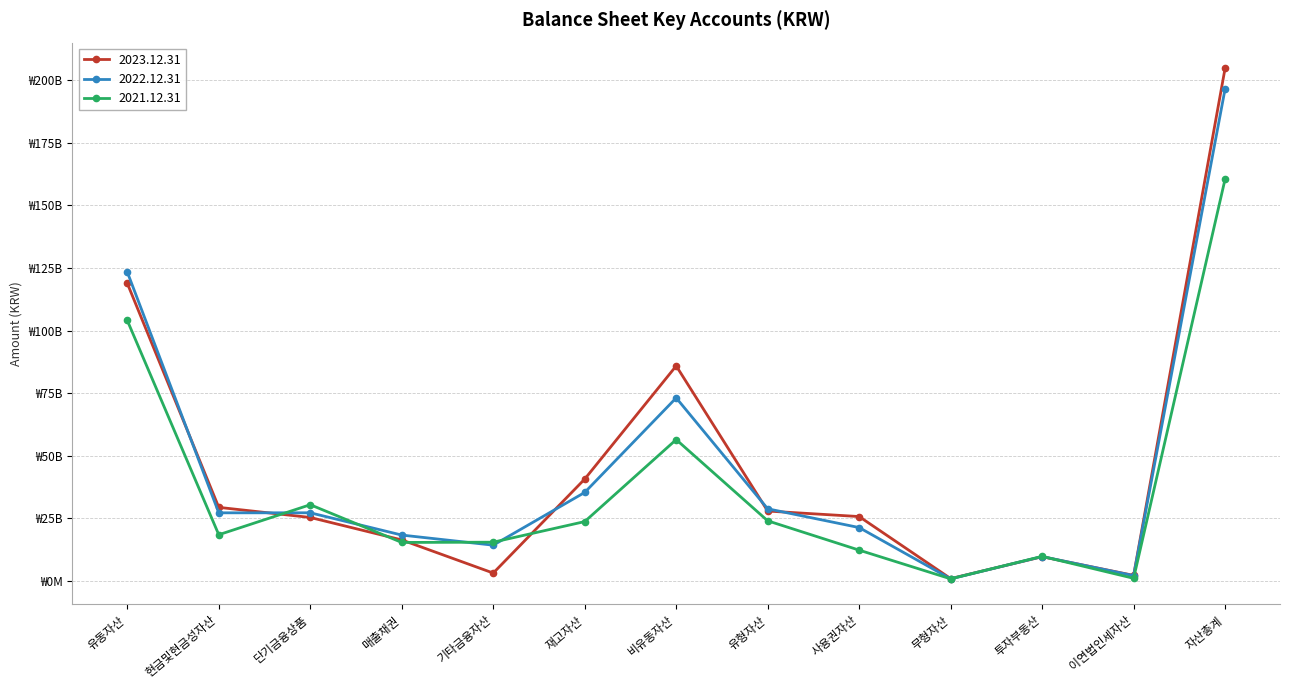

Reading right to left, what are all the values shown in this chart?

2023.12.31: 204779124685	2269827058	9710586804	990726752	25753119267	27953503052	85905922396	40722734147	3196048118	16425910749	25393565764	29427966887	118873202289
2022.12.31: 196519315864	2178671687	9787221684	880115565	21358127378	28853626433	73135901173	35386046352	14329776744	18366098216	27258410958	27245075975	123383414691
2021.12.31: 160520954344	1097741321	9863856564	888056563	12347482672	24052018302	56480388972	23745984747	15518468790	15421407774	30482637940	18500865620	104040565372